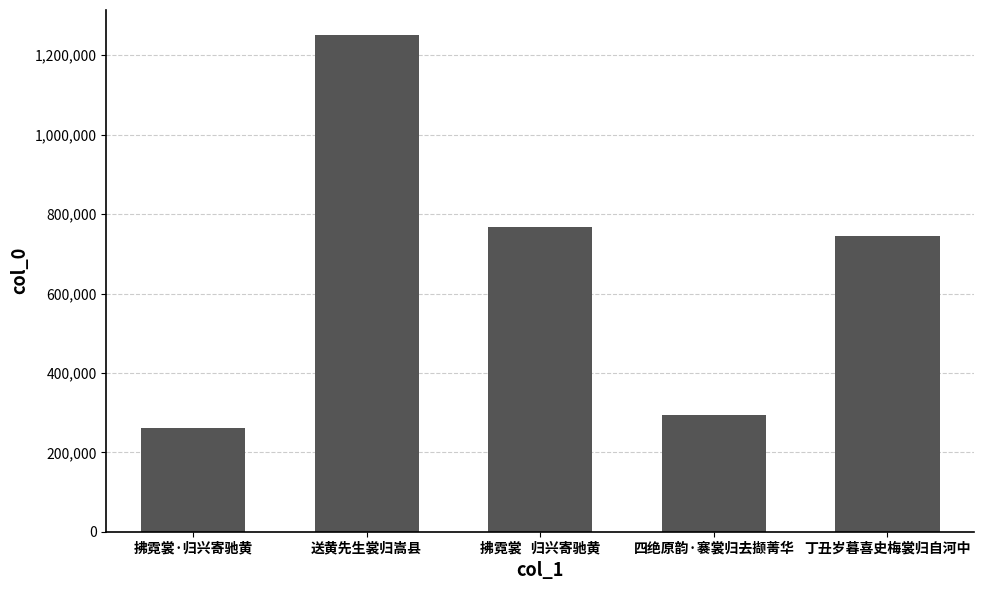

What is the difference between the values at 丁丑岁暮喜史梅裳归自河中 and 拂霓裳   归兴寄驰黄?

22108